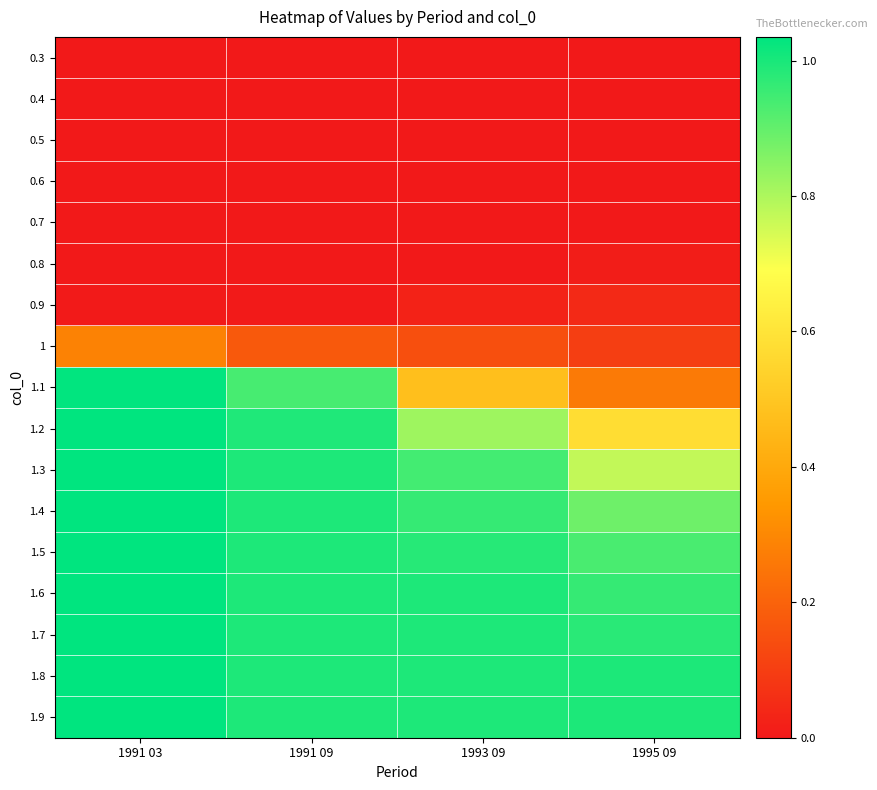

Reading left to right, list all the values displayed in this chart.

0.3: 1991 03=0.0	1991 09=0.0	1993 09=0.0	1995 09=0.0
0.4: 1991 03=0.0	1991 09=0.0	1993 09=0.0	1995 09=0.0
0.5: 1991 03=0.0	1991 09=0.0	1993 09=0.0	1995 09=0.0
0.6: 1991 03=0.0	1991 09=0.0	1993 09=0.0	1995 09=0.0
0.7: 1991 03=0.0	1991 09=0.0	1993 09=0.0	1995 09=0.0
0.8: 1991 03=0.0	1991 09=0.0	1993 09=0.0	1995 09=0.0
0.9: 1991 03=0.0	1991 09=0.0	1993 09=0.0	1995 09=0.0
1: 1991 03=0.3	1991 09=0.2	1993 09=0.1	1995 09=0.1
1.1: 1991 03=1.0	1991 09=0.9	1993 09=0.5	1995 09=0.3
1.2: 1991 03=1.0	1991 09=1.0	1993 09=0.8	1995 09=0.6
1.3: 1991 03=1.0	1991 09=1.0	1993 09=0.9	1995 09=0.8
1.4: 1991 03=1.0	1991 09=1.0	1993 09=1.0	1995 09=0.9
1.5: 1991 03=1.0	1991 09=1.0	1993 09=1.0	1995 09=0.9
1.6: 1991 03=1.0	1991 09=1.0	1993 09=1.0	1995 09=1.0
1.7: 1991 03=1.0	1991 09=1.0	1993 09=1.0	1995 09=1.0
1.8: 1991 03=1.0	1991 09=1.0	1993 09=1.0	1995 09=1.0
1.9: 1991 03=1.0	1991 09=1.0	1993 09=1.0	1995 09=1.0